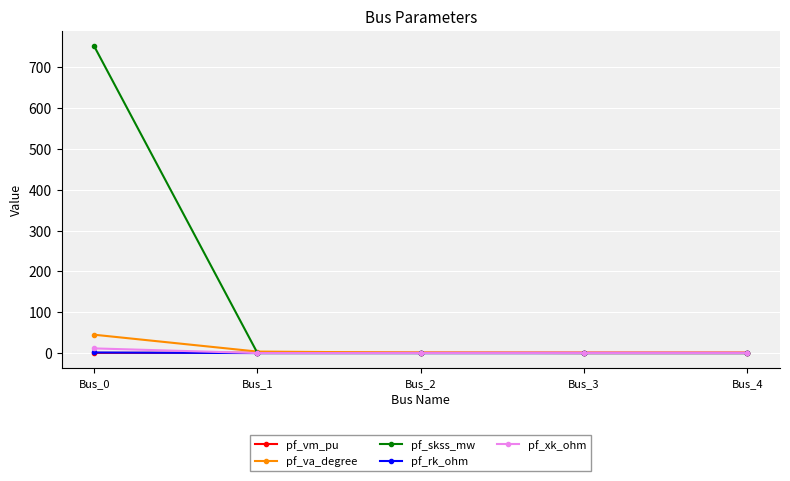

What is the sum of the pf_va_degree values at Bus_0 and Bus_2?

46.0